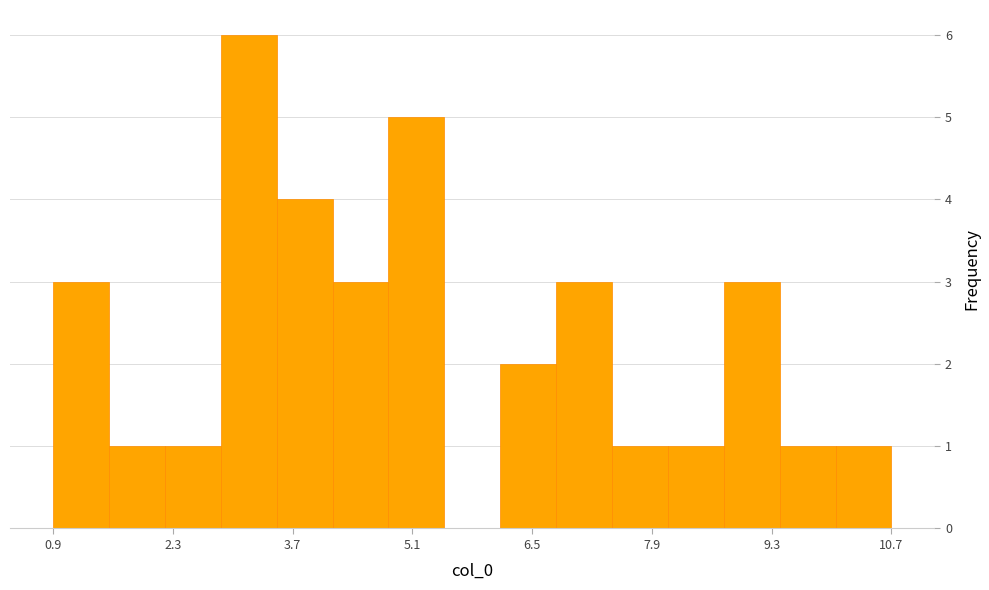

Read against the x-axis, roughly where is the centre of the tallest bar?

3.2